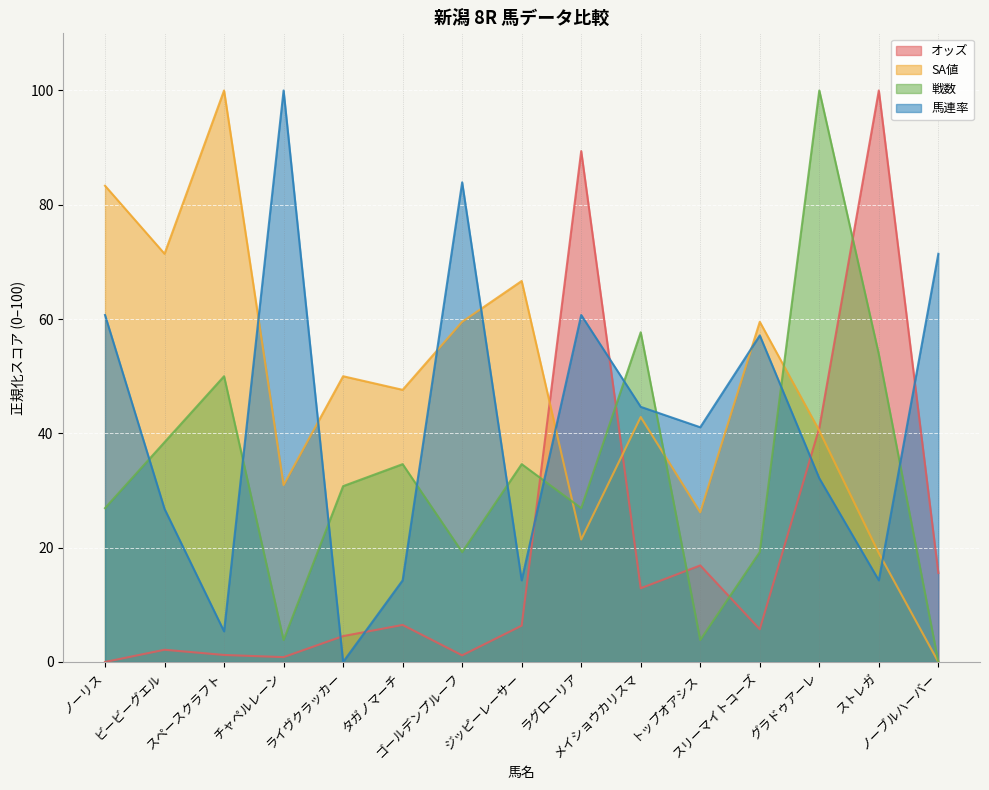

How many interior local valleys does the 馬連率 series have?

5